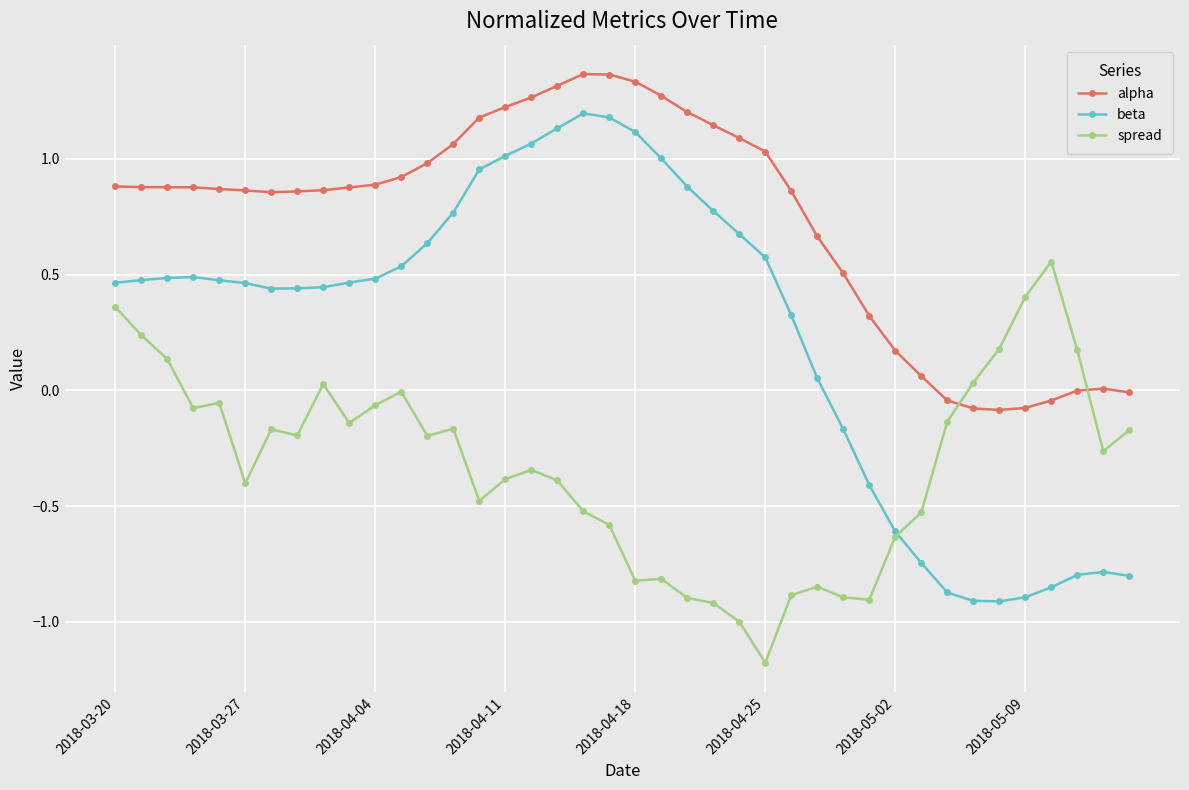

What is the minimum value shown in the chart?

-1.2